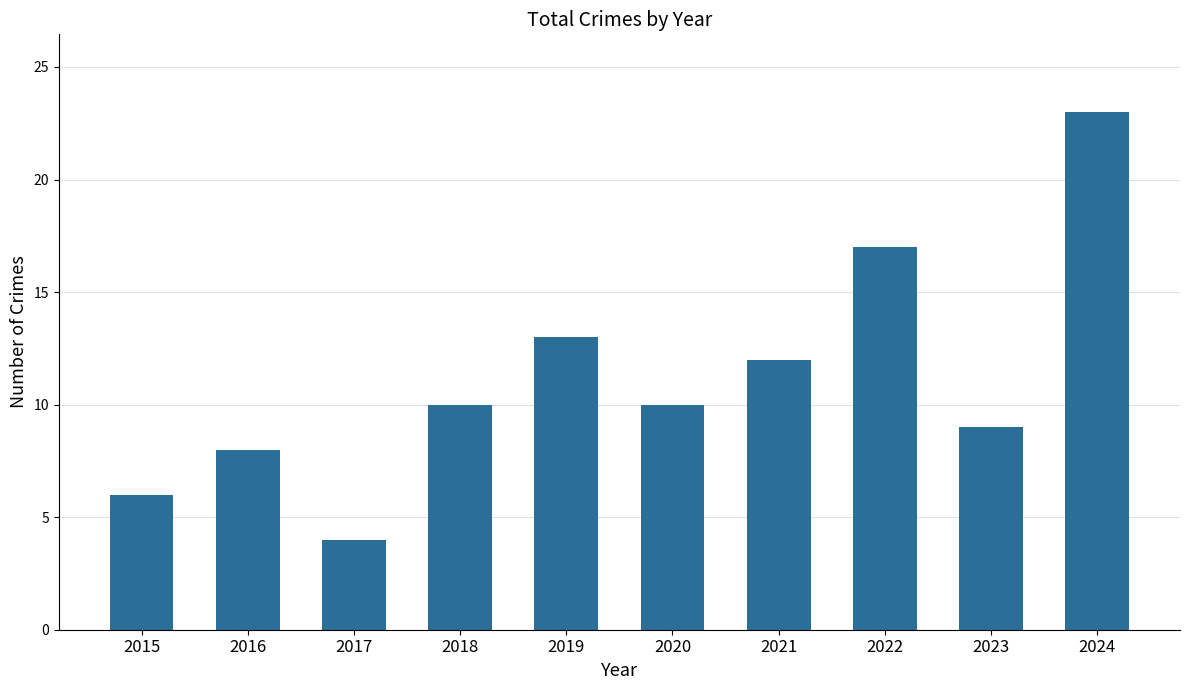

How many bars are there in total?

10